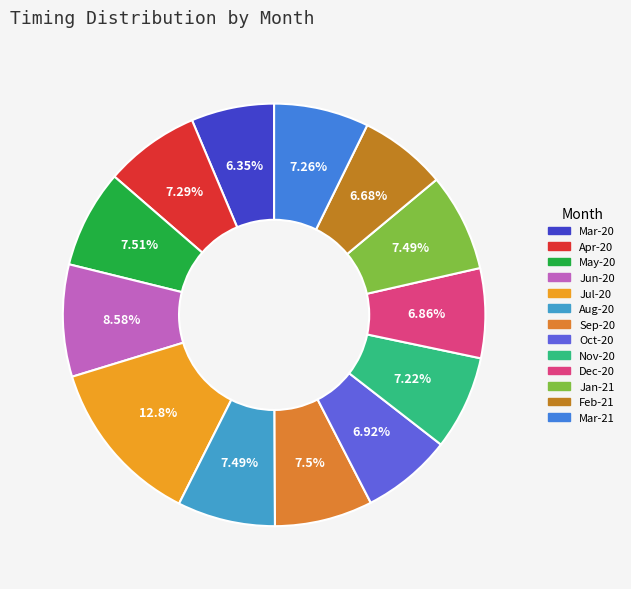

What portion of the pie excludes Aug-20?

92.5%